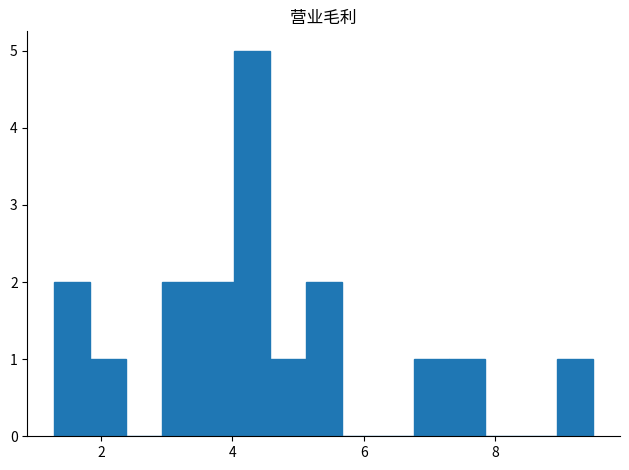

Read against the x-axis, roughly where is the centre of the tallest bar?

4.2